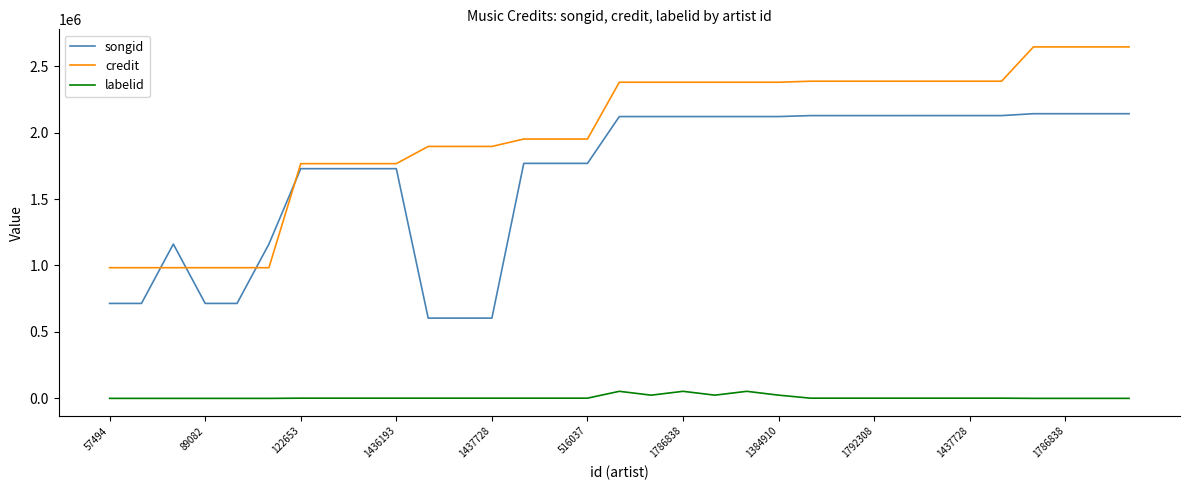

What is the average value of the songid series?

1678562